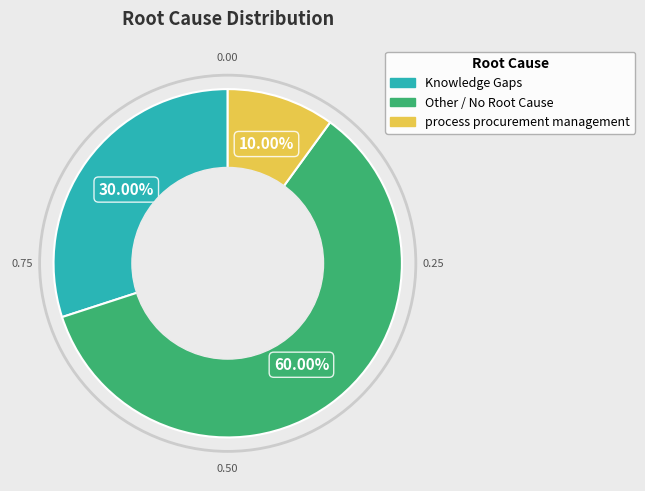

The Other / No Root Cause slice represents 60% of the pie. True or false?

True